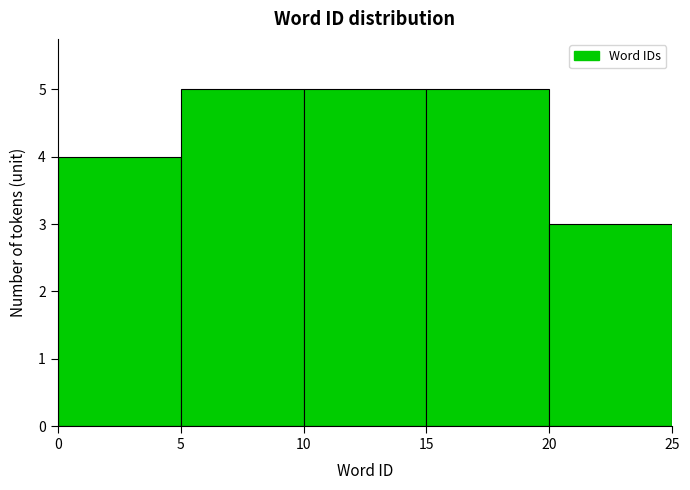

Reading left to right, transcribe this chart: for each bar, give the range it covers on the x-axis and its height. The values are not printed on the chart, so give them approximately, as read against the axis.

0 to 5: 4
5 to 10: 5
10 to 15: 5
15 to 20: 5
20 to 25: 3